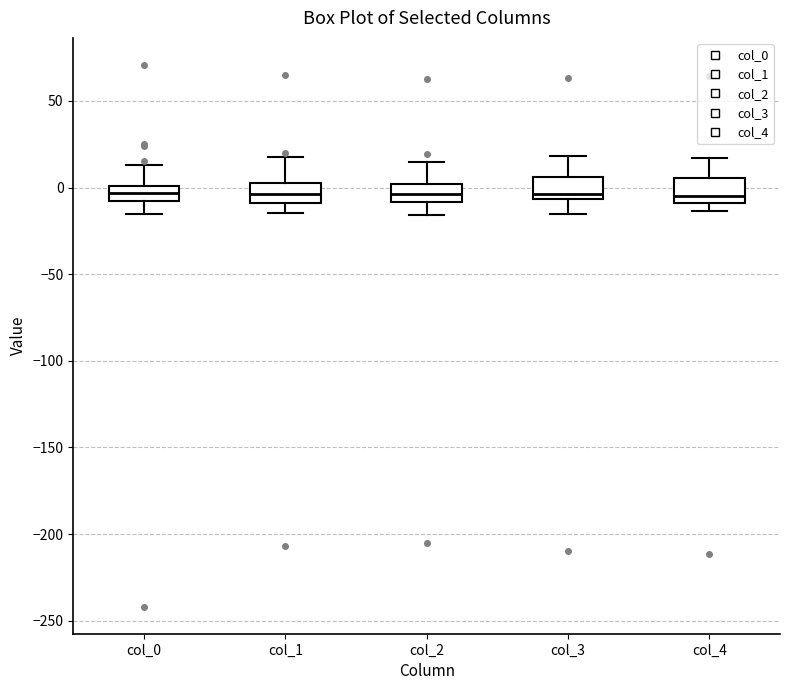

Reading left to right, transcribe this box plot: for each box, give where its median line is, the range the box spans, and where its two whiskers end, as read against the y-axis. The values are not printed on the chart, so give them approximately, as read against the axis.

col_0: median -5, box -10 to 0, whiskers -15 to 15
col_1: median -5, box -10 to 0, whiskers -15 to 15
col_2: median -5, box -10 to 0, whiskers -15 to 15
col_3: median -5 (just above the box's lower edge), box -5 to 5, whiskers -15 to 20
col_4: median -5, box -10 to 5, whiskers -15 to 15